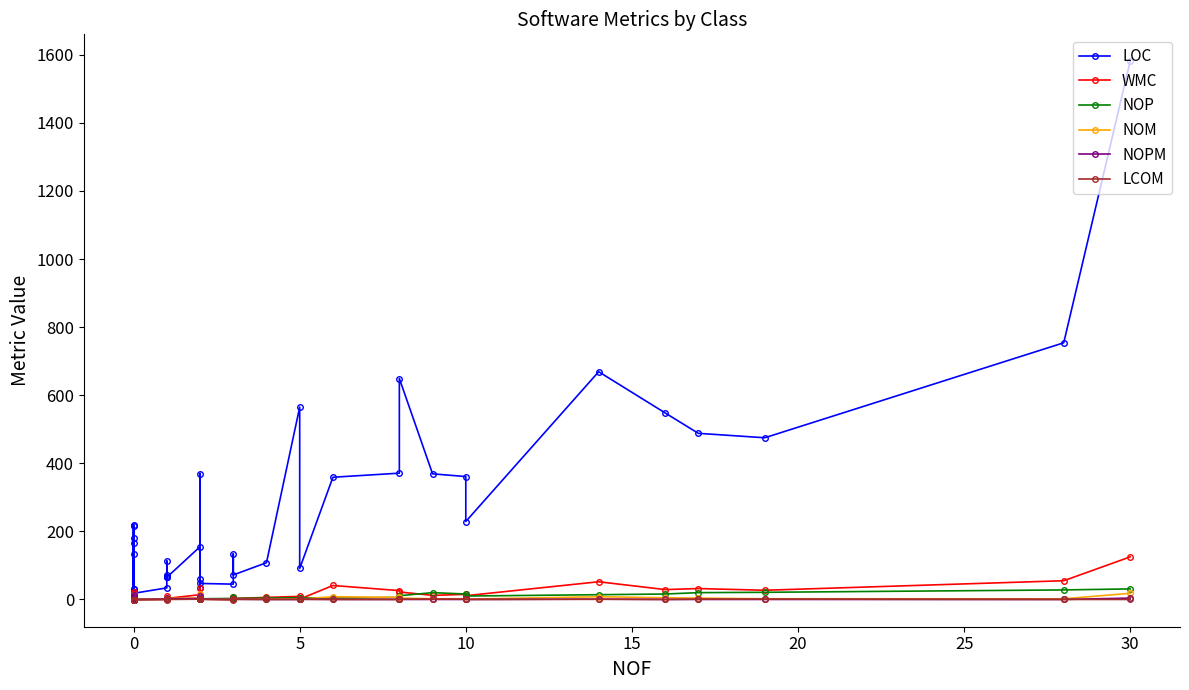

How many interior local valleys does the NOPM series have?

5